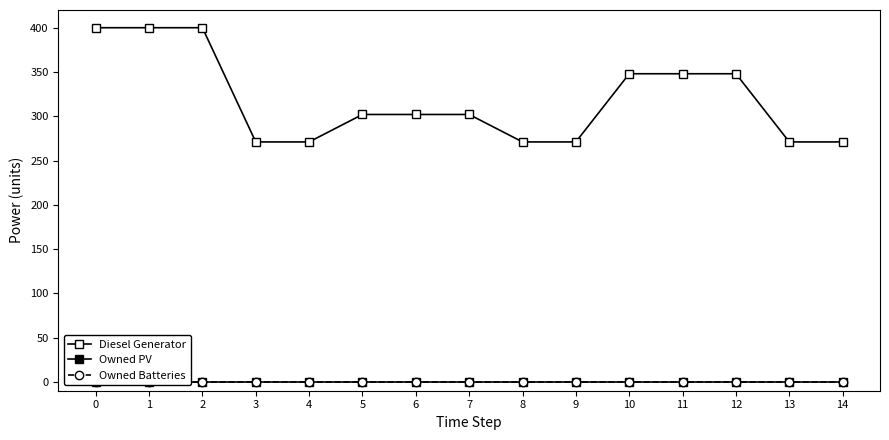

How many Diesel Generator values are between 271 and 348?

12